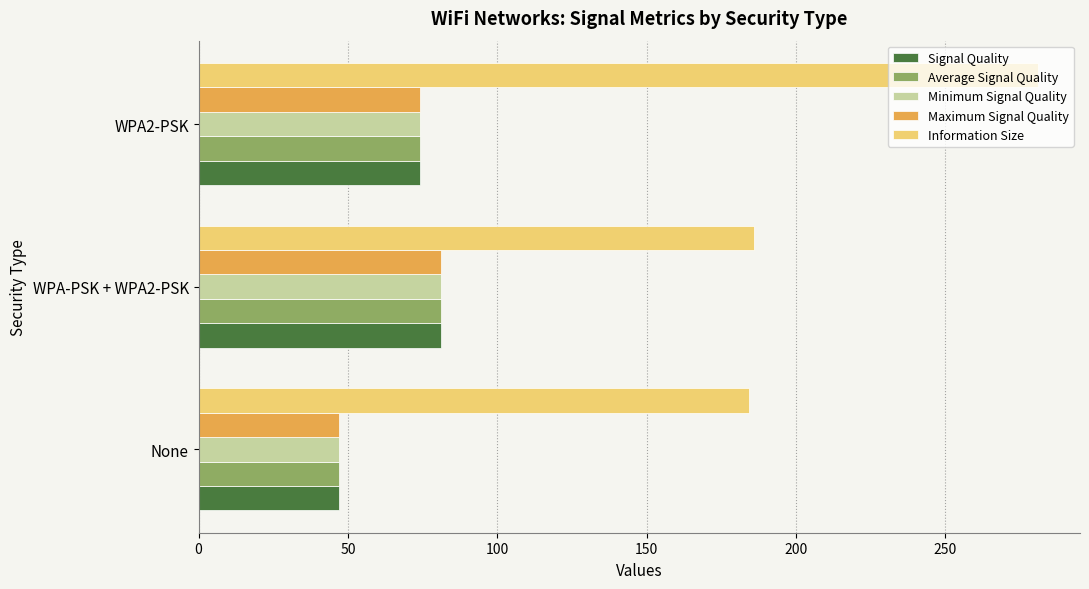

At which category is the sum across all series the highest?

WPA2-PSK